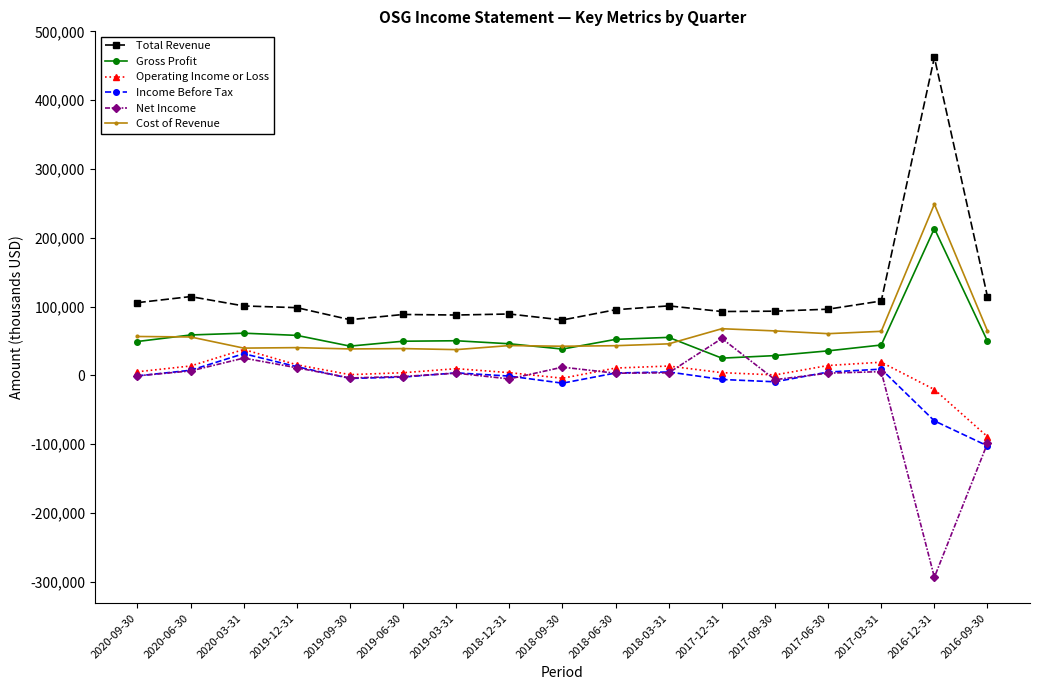

At which label is Net Income closest to -120000?

2016-09-30